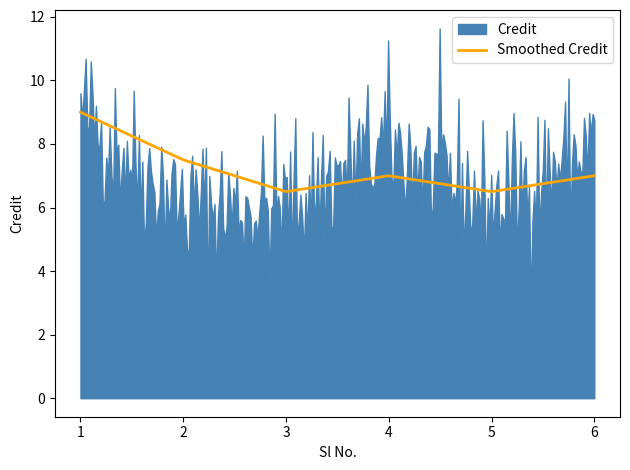

Rank the series at 5 from lowest to highest value.

Credit, Smoothed Credit